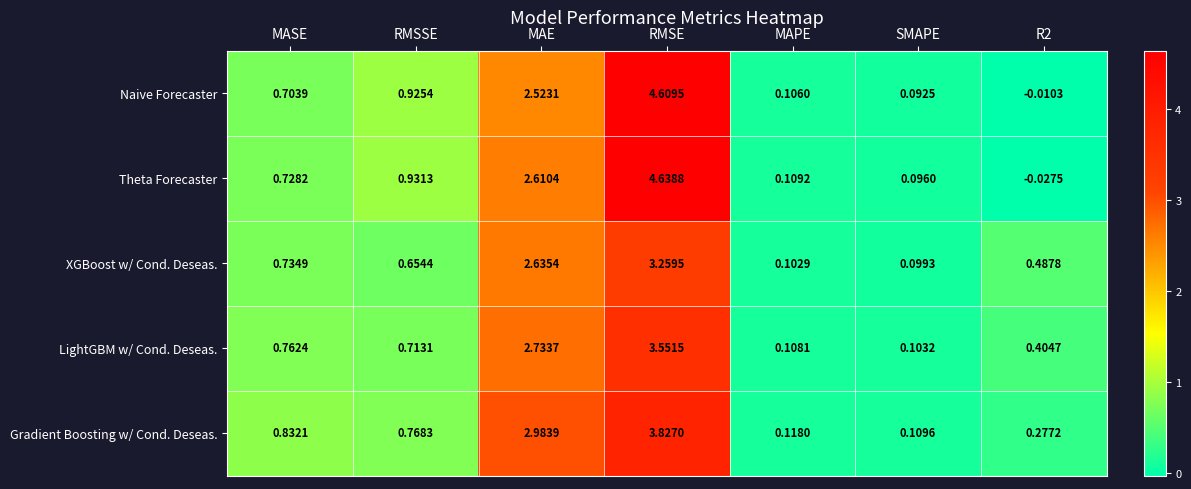

Which series has the widest spread of values?

Theta Forecaster